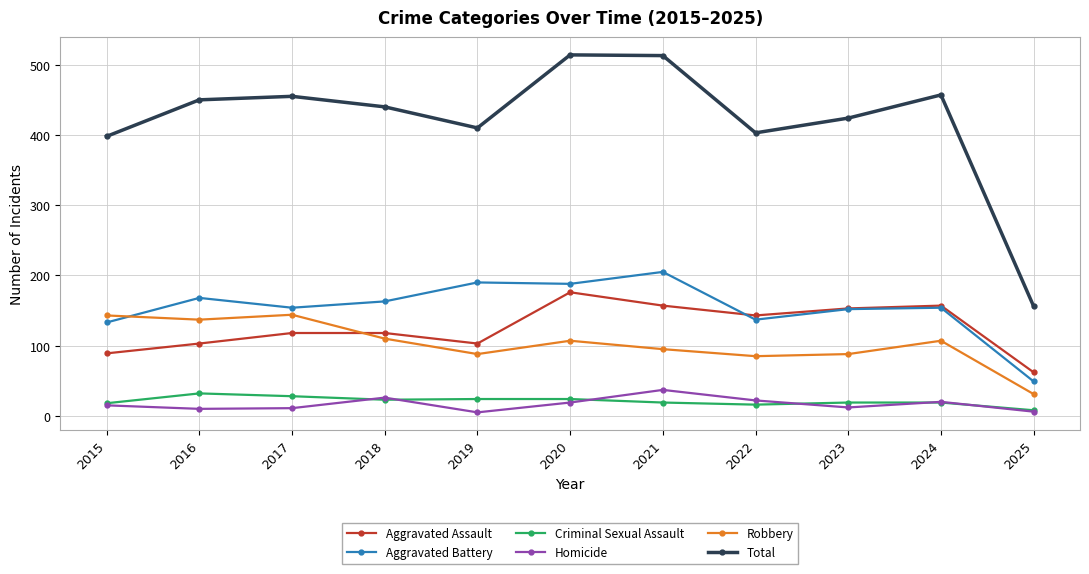

Which series has the widest spread of values?

Total